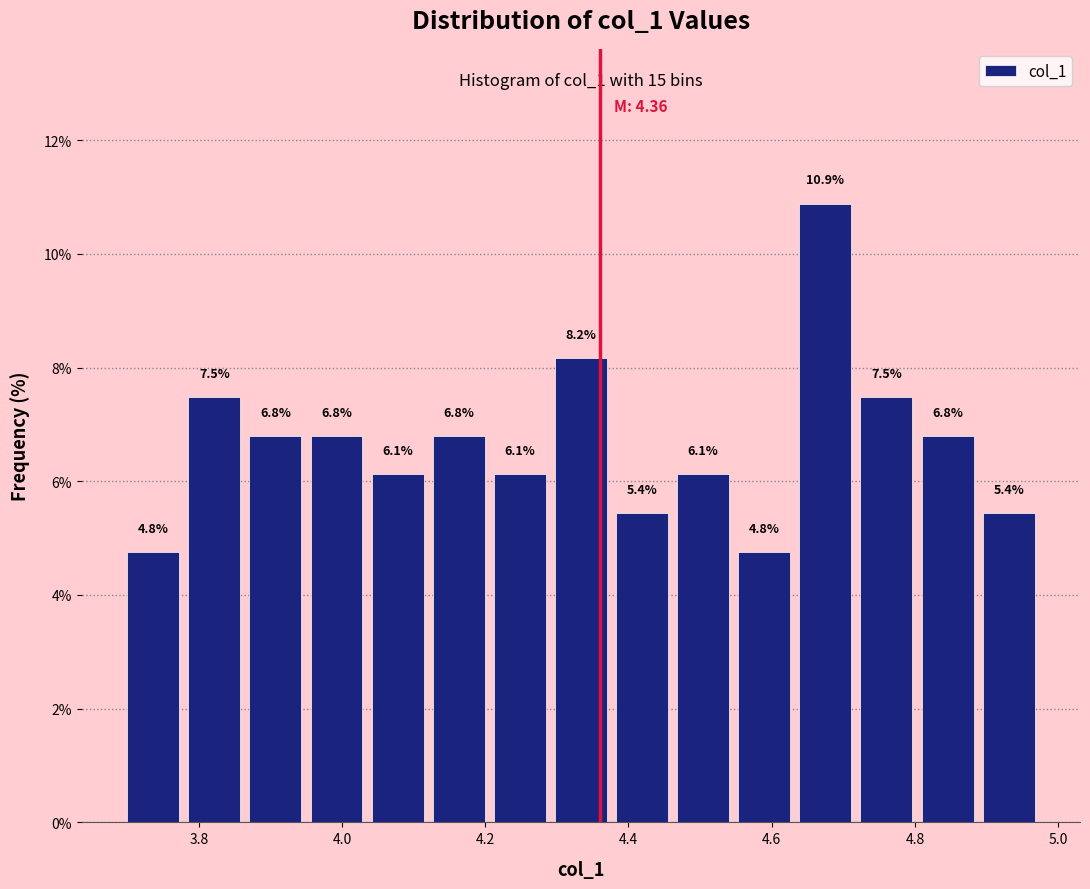

How tall is the bar that spans 4.30 to 4.38 on the x-axis? The bar edges are not printed on the chart, so give them approximately, as read against the axis.

8.2